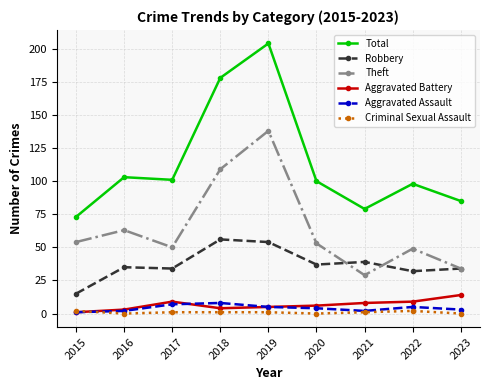

At how many categories does at least one series exceed 81?

7